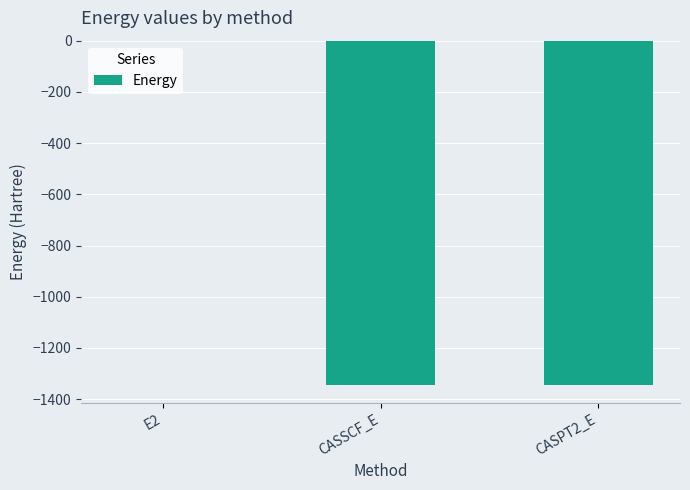

At which category does the chart reach its peak across all series?

E2